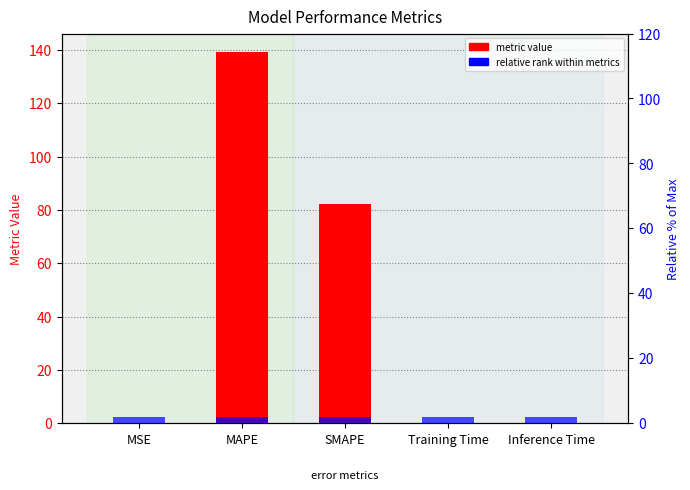

What are all the series names shown in the legend?

metric value, relative rank